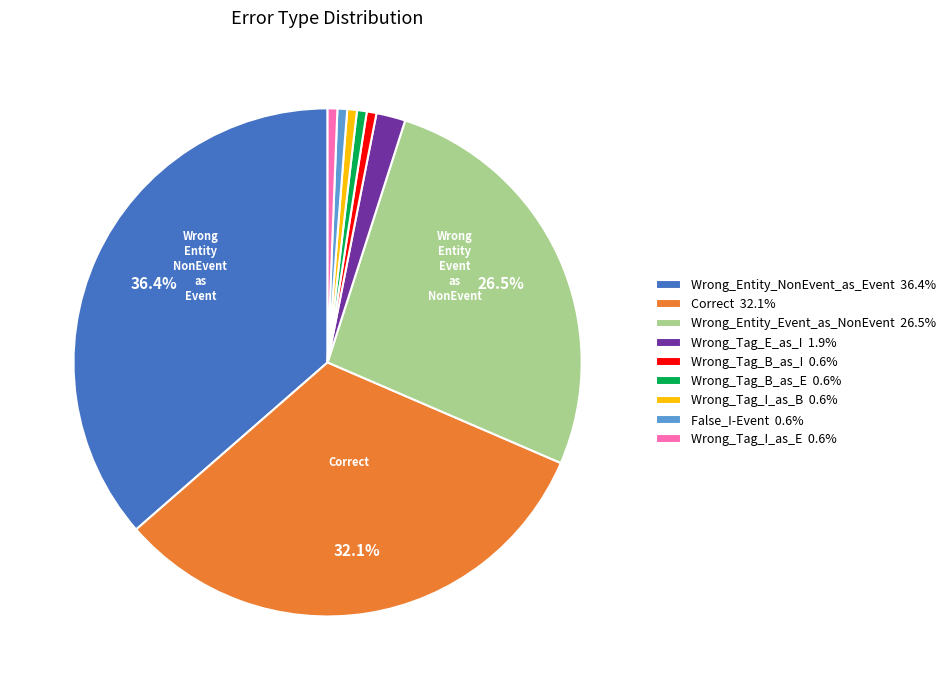

The Wrong_Entity_NonEvent_as_Event slice represents 36% of the pie. True or false?

True